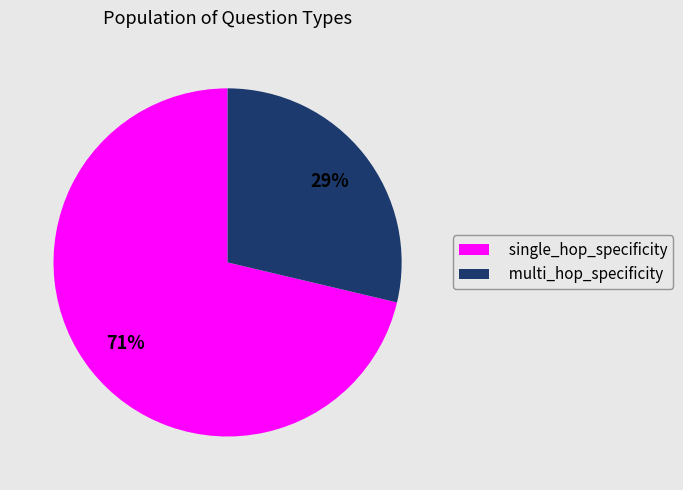

Does multi_hop_specificity account for over 50% of the chart?

No